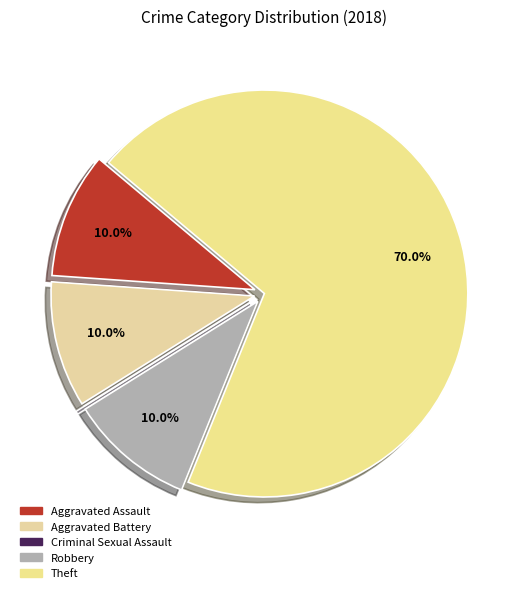

What is the ratio of the value at Aggravated Battery to the value at Theft?

0.1